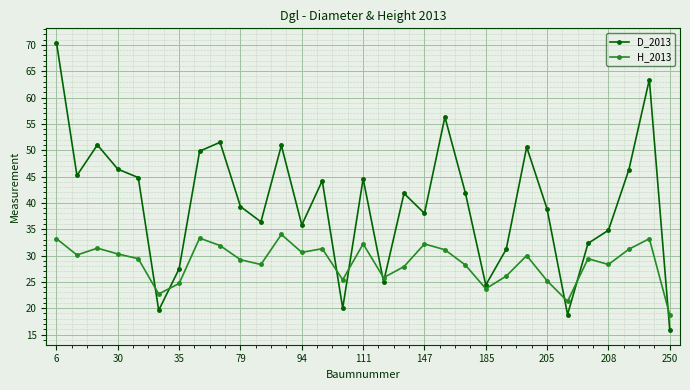

Is this an area chart (filled region under the line)?

No